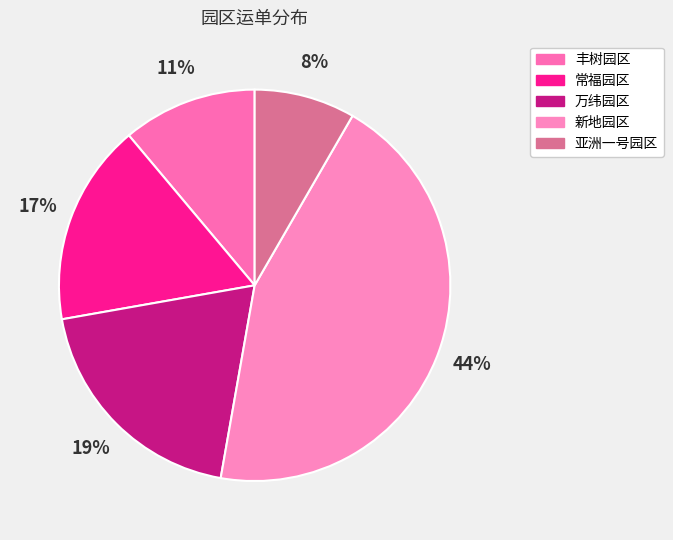

To the nearest percent, what is the average slice percentage?

20%